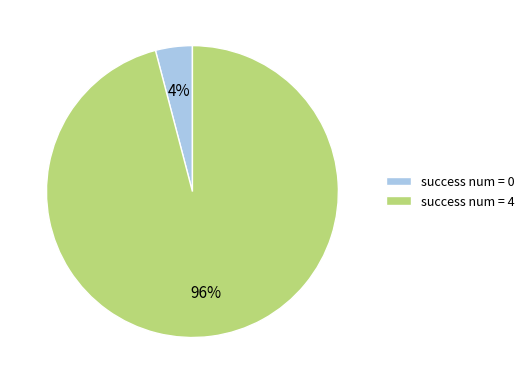

To the nearest percent, what percentage of the pie is success num = 4?

96%